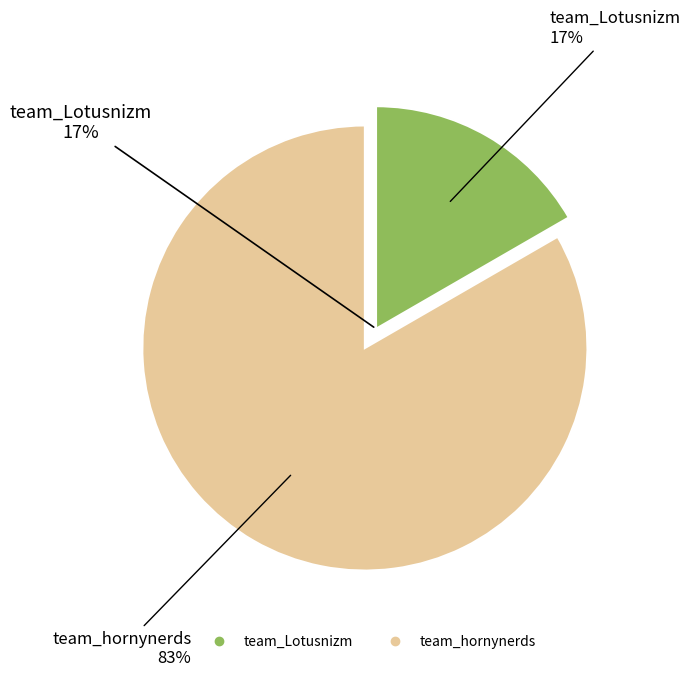

What is the smallest slice in the pie chart?

team_Lotusnizm